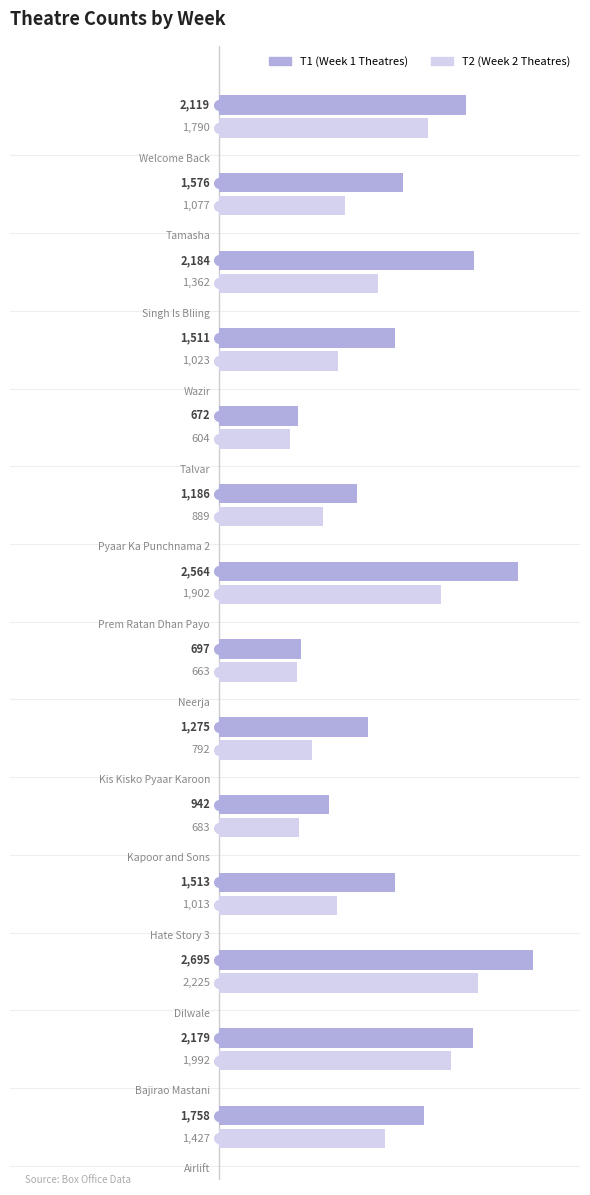

What is the difference between the maximum and minimum values in the T1 (Week 1 Theatres) series?

2023